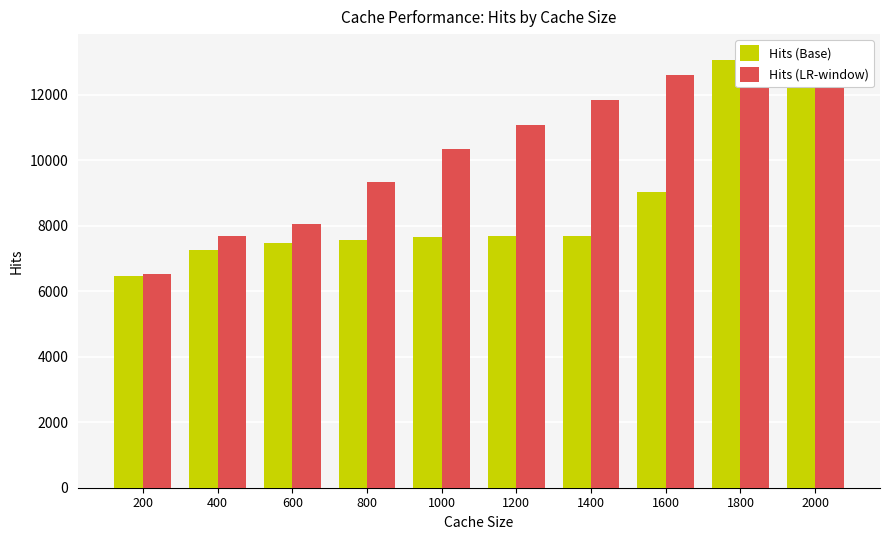

How many bars are there in each group?

2